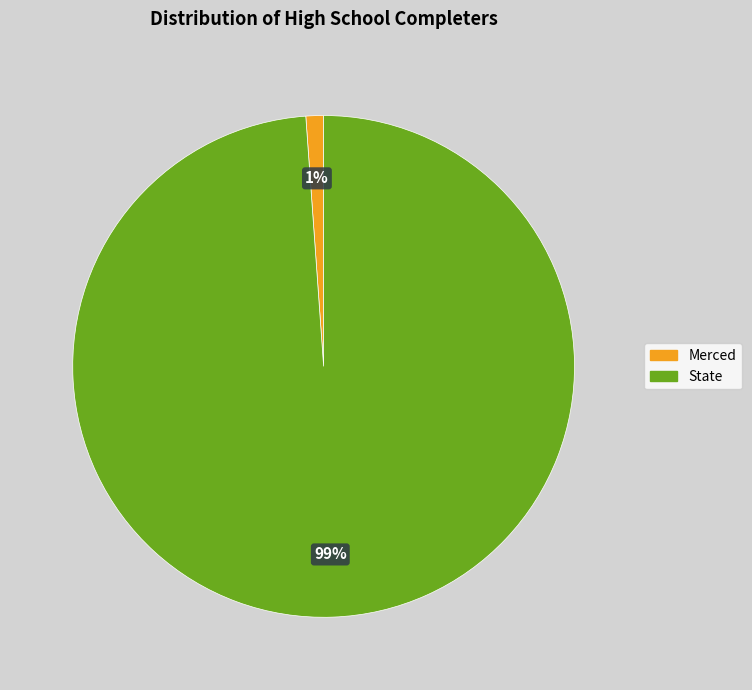

To the nearest percent, what is the combined percentage of Merced and State?

100%